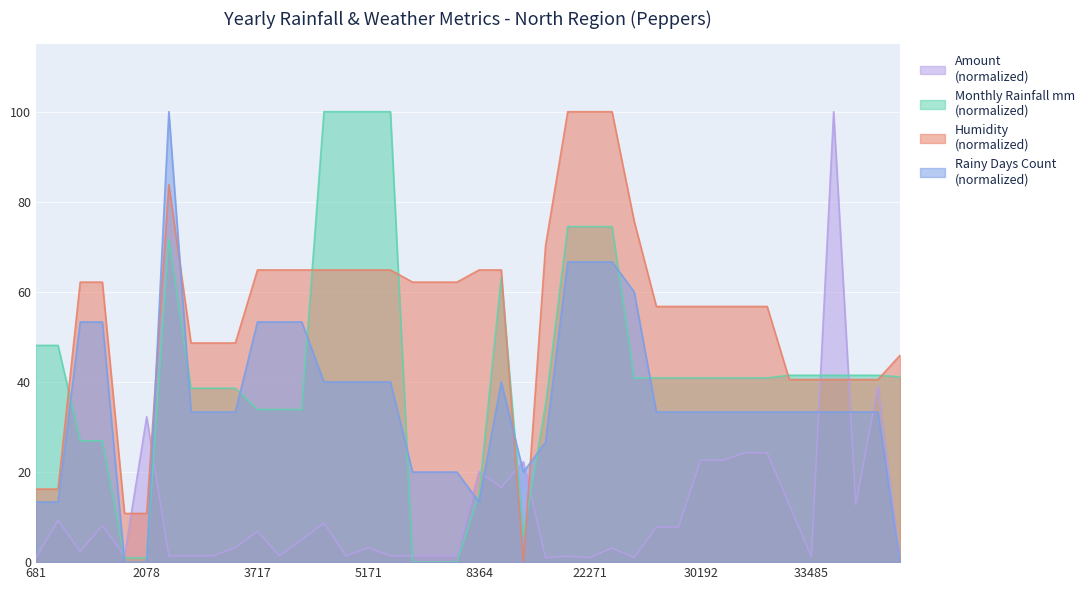

Is the value of humi at 1464 greater than the value of rainy_days_count at 30176?

Yes